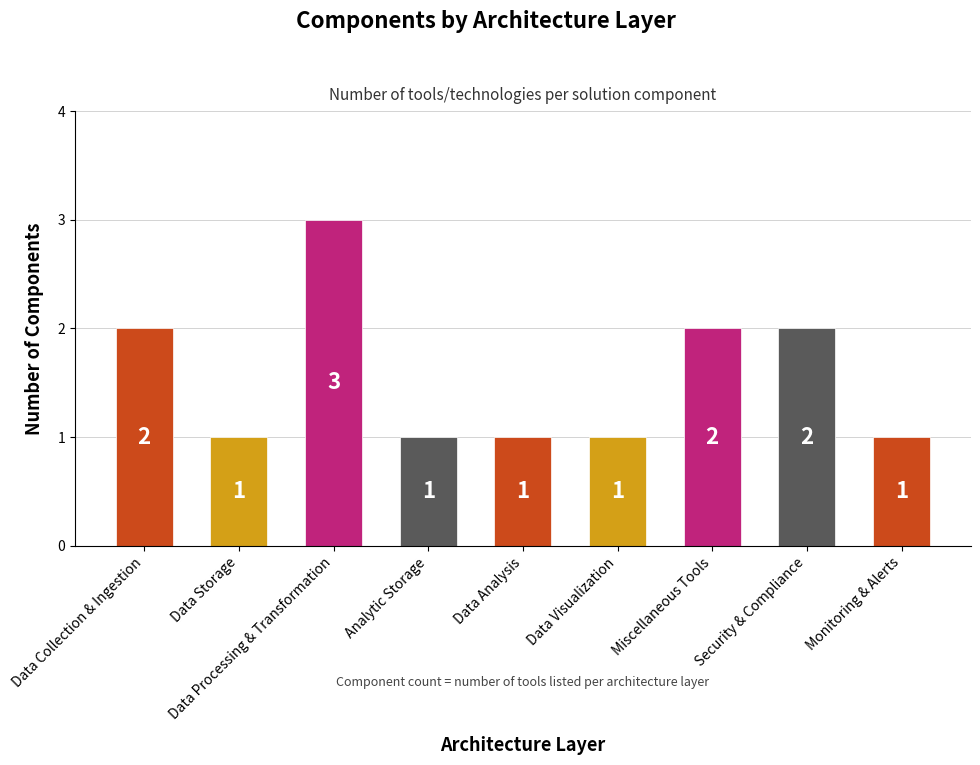

What is the label of the 5th bar from the left?

Data Analysis